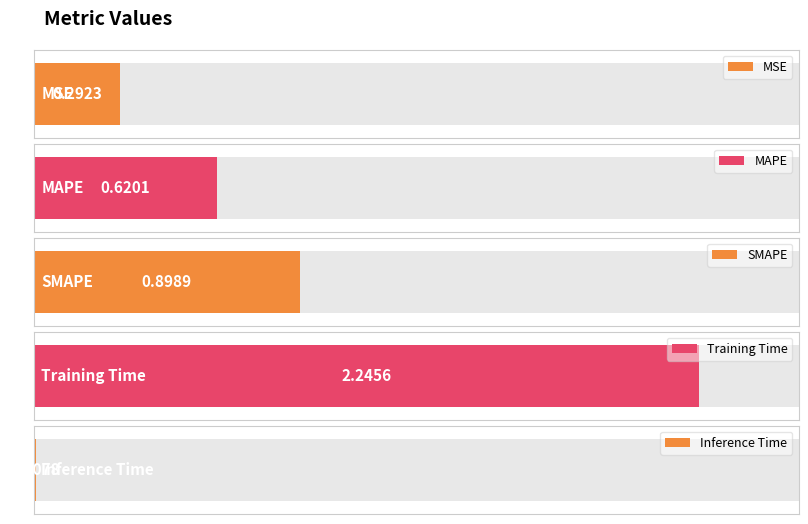

List the labels in order of value, smallest first.

Inference Time, MSE, MAPE, SMAPE, Training Time